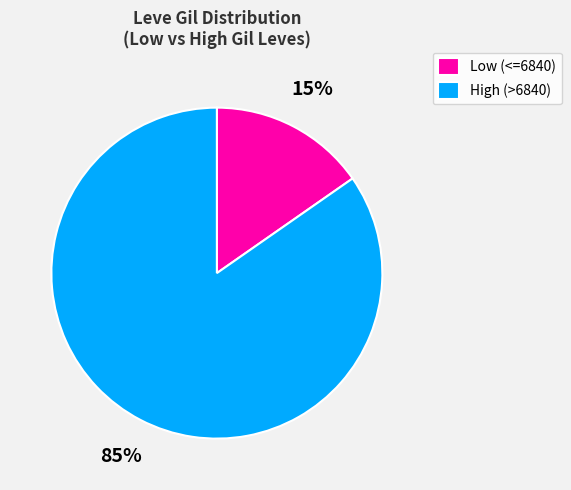

Is the sum of High (>6840) and Low (<=6840) greater than half?

Yes